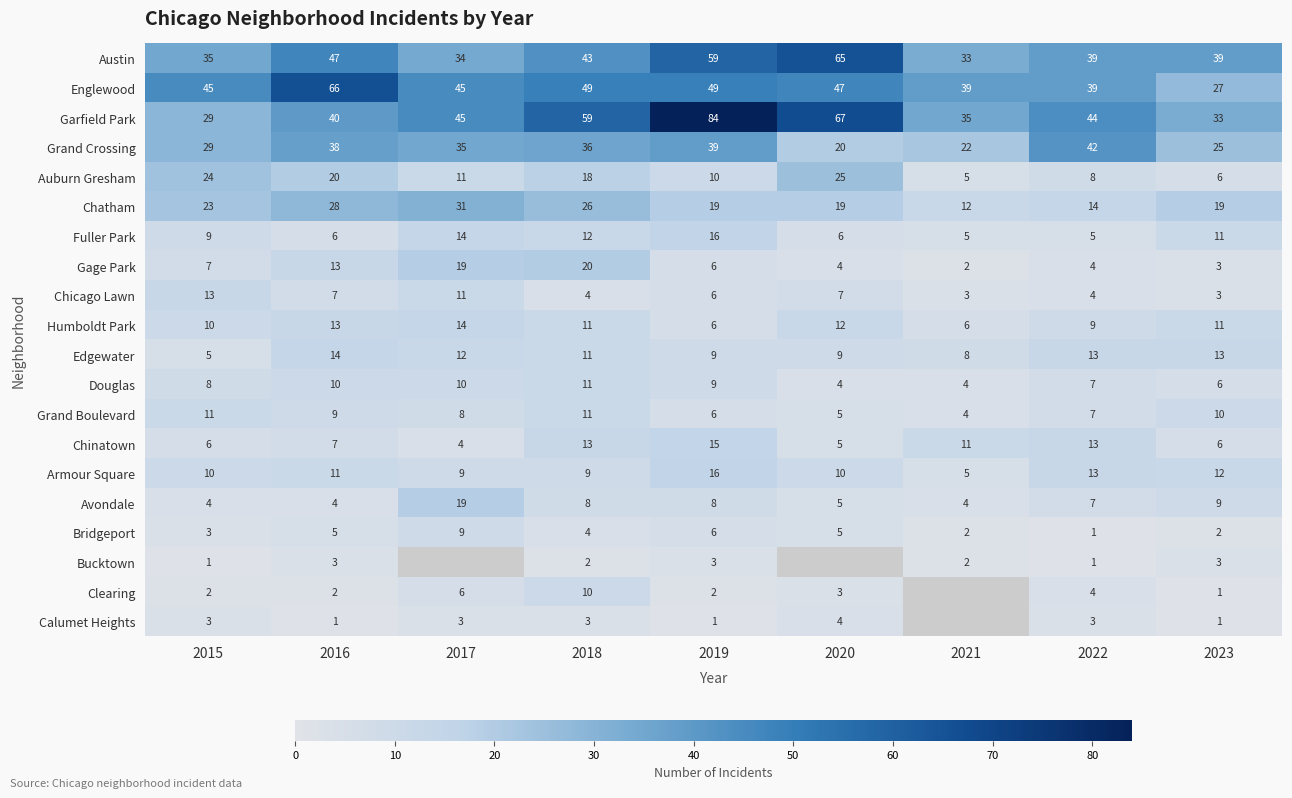

What is the spread (max minus min) of values at 2018?

57